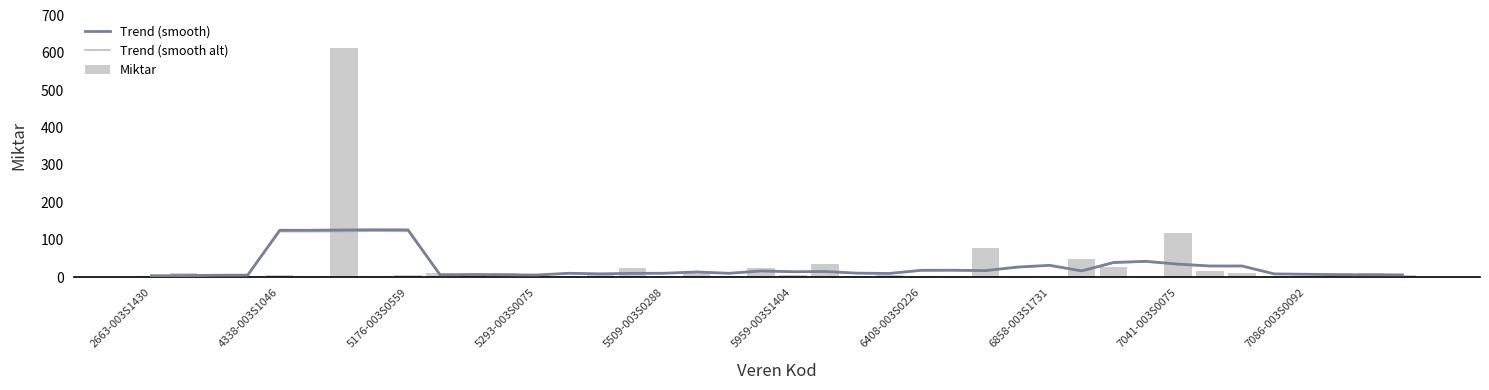

What is the sum of all Miktar values?

1117